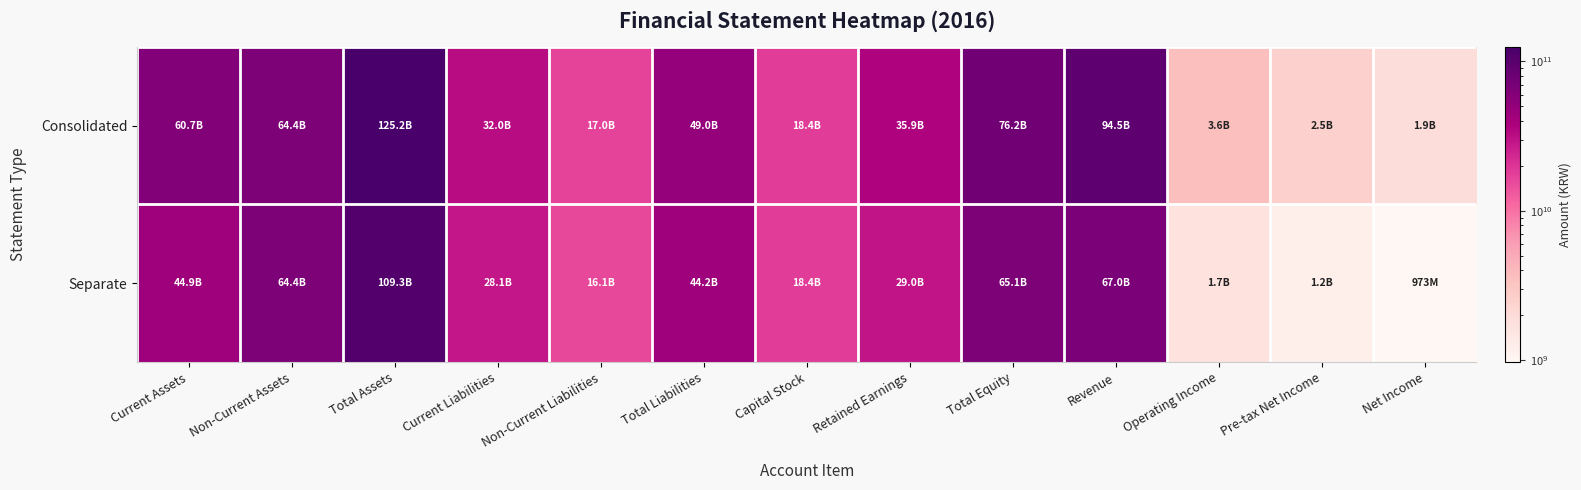

At Current Liabilities, list the series in order from smallest to largest.

Separate, Consolidated